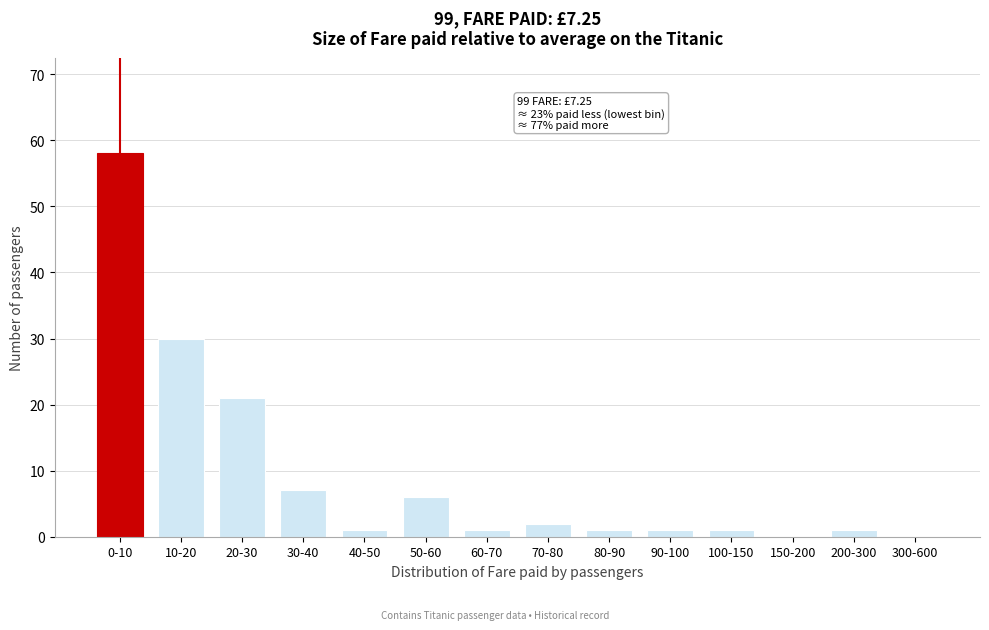

Between 150-200 and 10-20, which is larger?

10-20